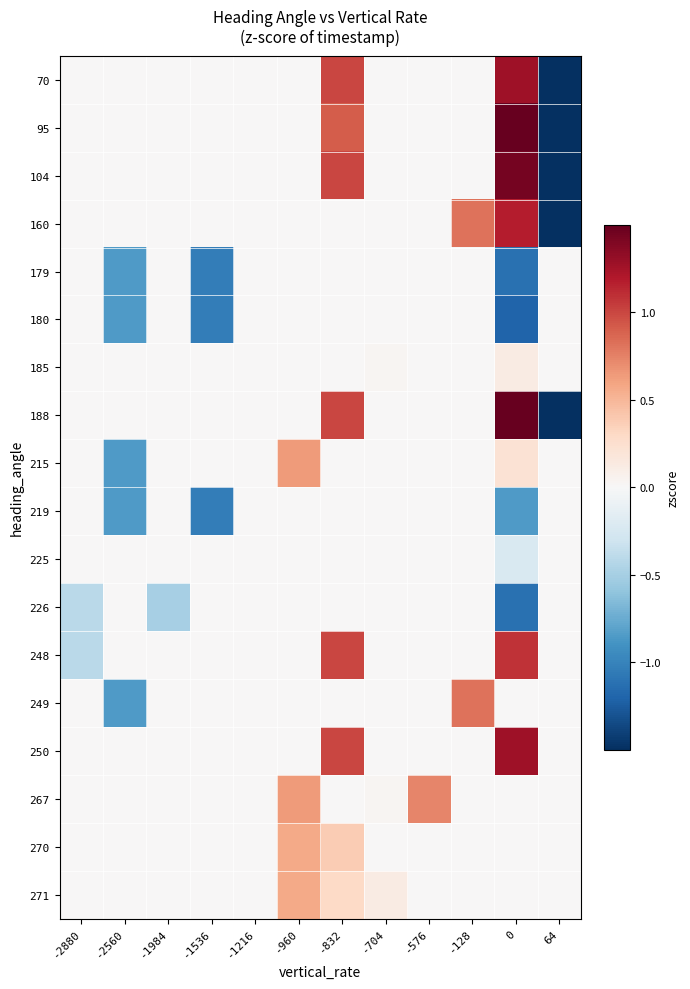

Which has a higher value, -2880 or -1536?

-2880